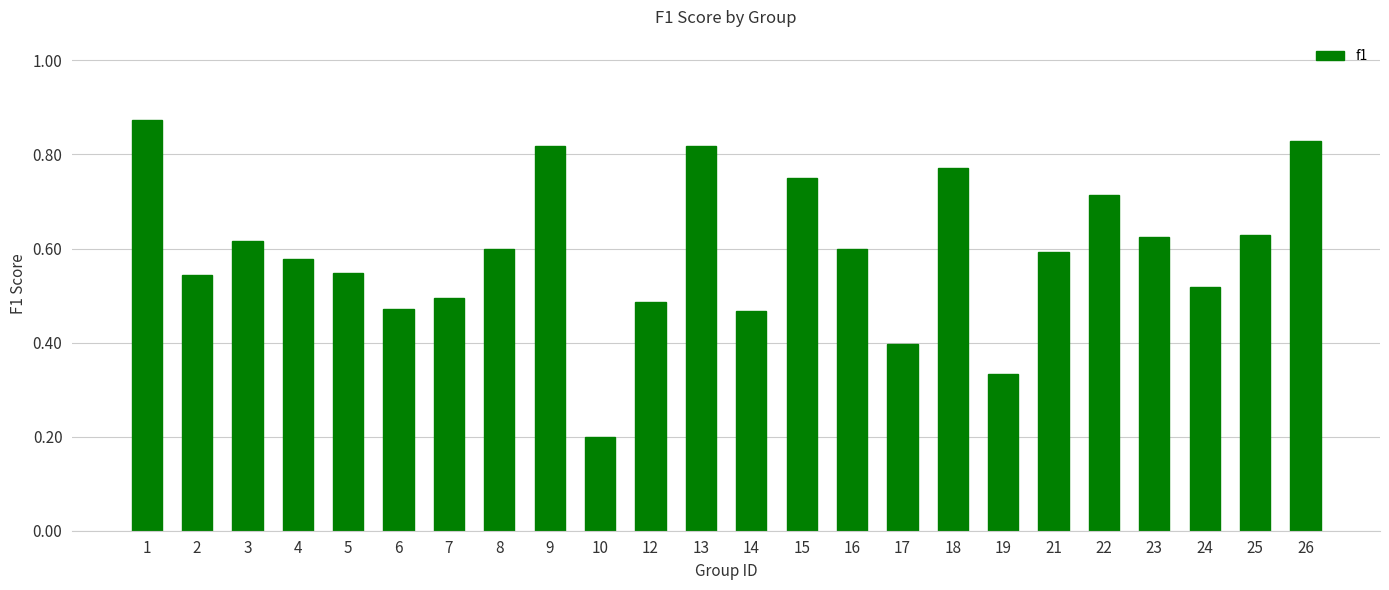

At which category does the chart reach its minimum across all series?

10